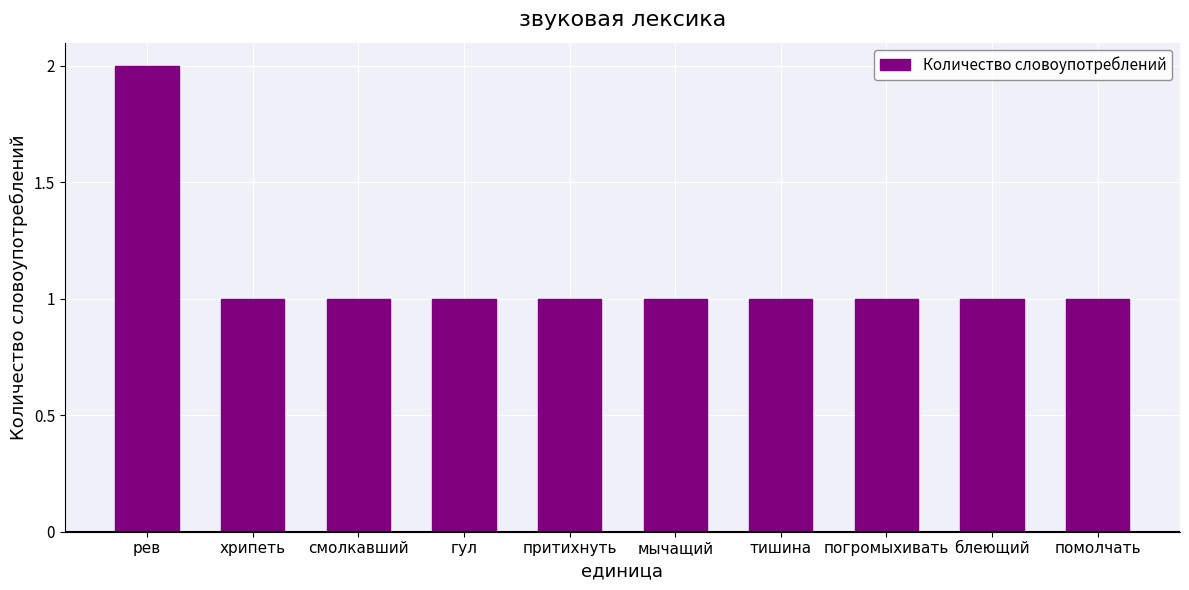

Reading right to left, what are all the values shown in this chart?

помолчать=1	блеющий=1	погромыхивать=1	тишина=1	мычащий=1	притихнуть=1	гул=1	смолкавший=1	хрипеть=1	рев=2